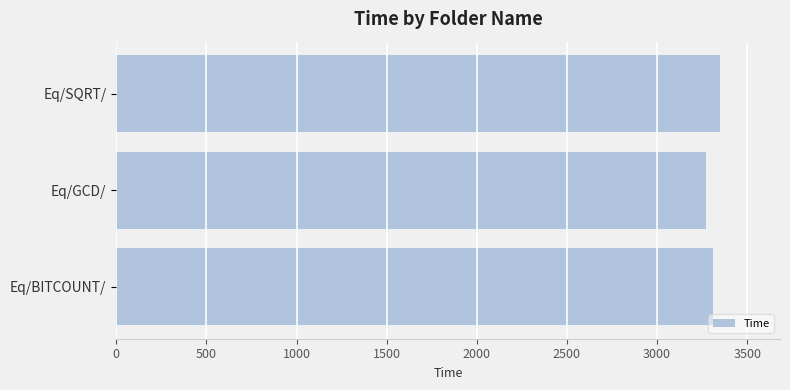

How many bars are there in total?

3